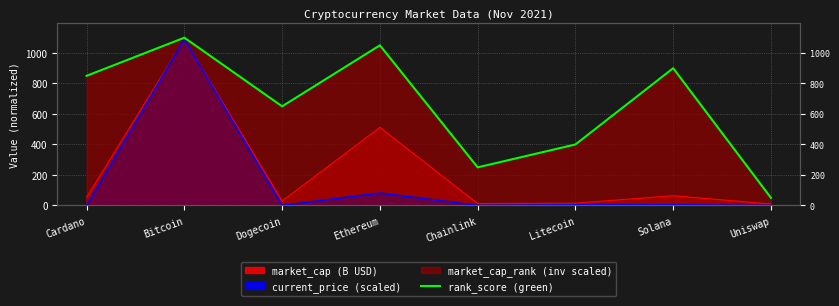

List the labels in order of value, smallest first.

Uniswap, Chainlink, Litecoin, Dogecoin, Cardano, Solana, Ethereum, Bitcoin